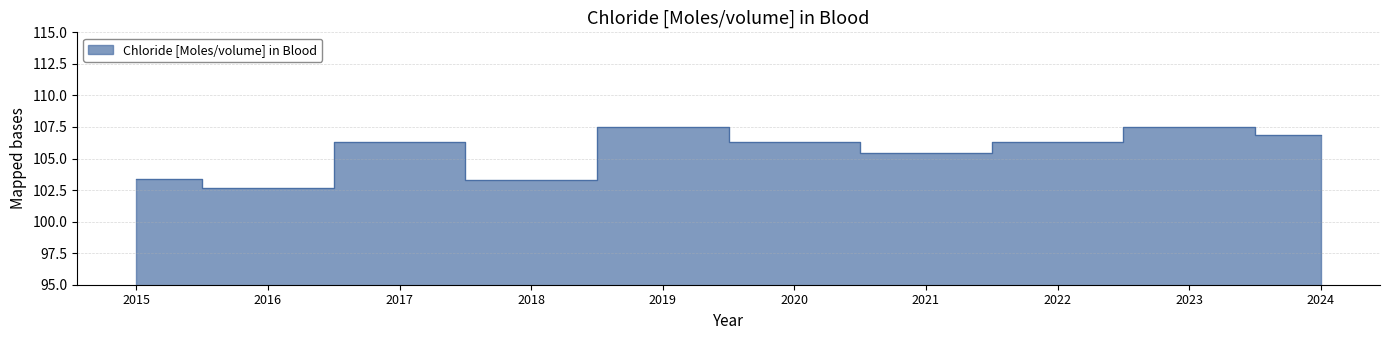

Where does the data first go above 106?

2017